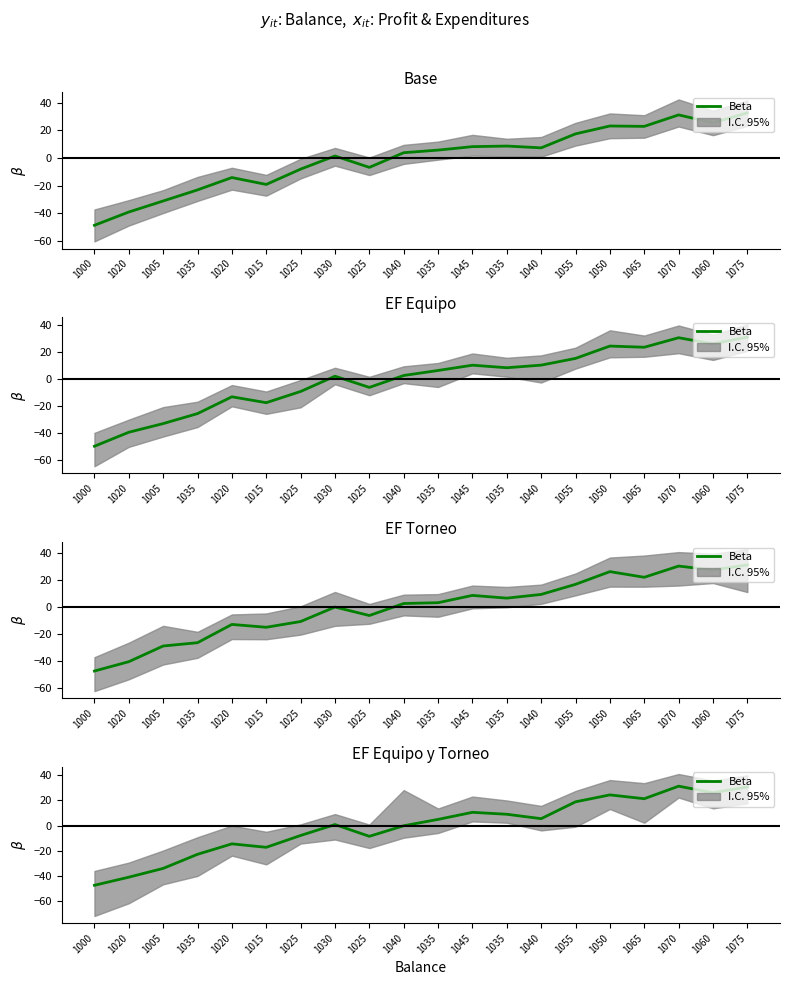

Rank the categories by value from lowest to highest.

1000, 1020, 1005, 1035, 1015, 1020, 1025, 1025, 1040, 1030, 1035, 1040, 1035, 1045, 1055, 1065, 1050, 1060, 1075, 1070